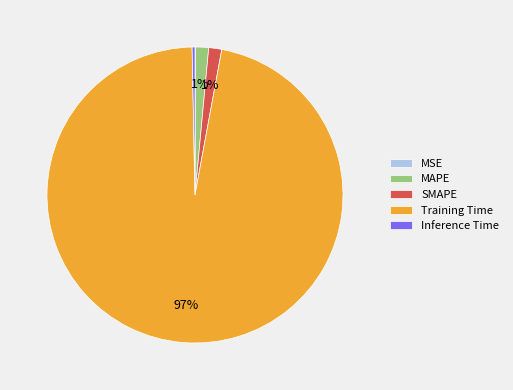

What is the largest slice in the pie chart?

Training Time